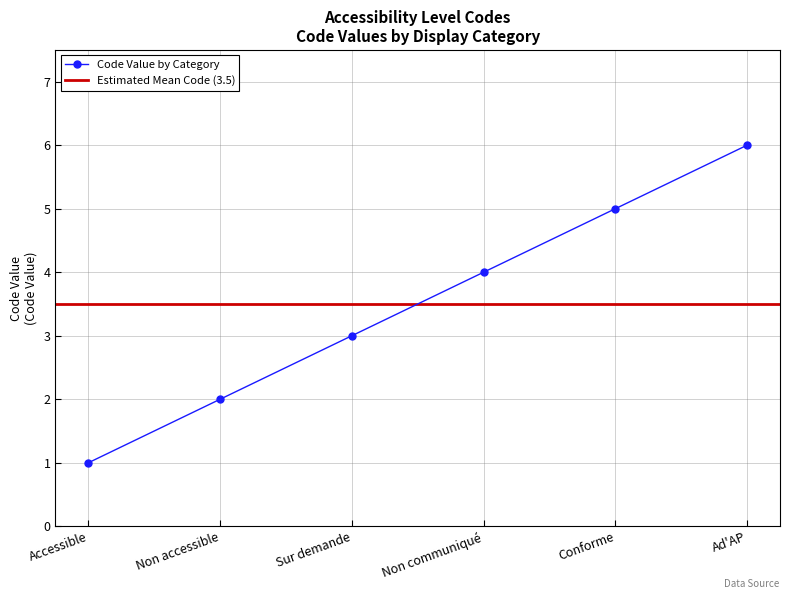

What is the difference between the values at Non accessible and Sur demande?

1